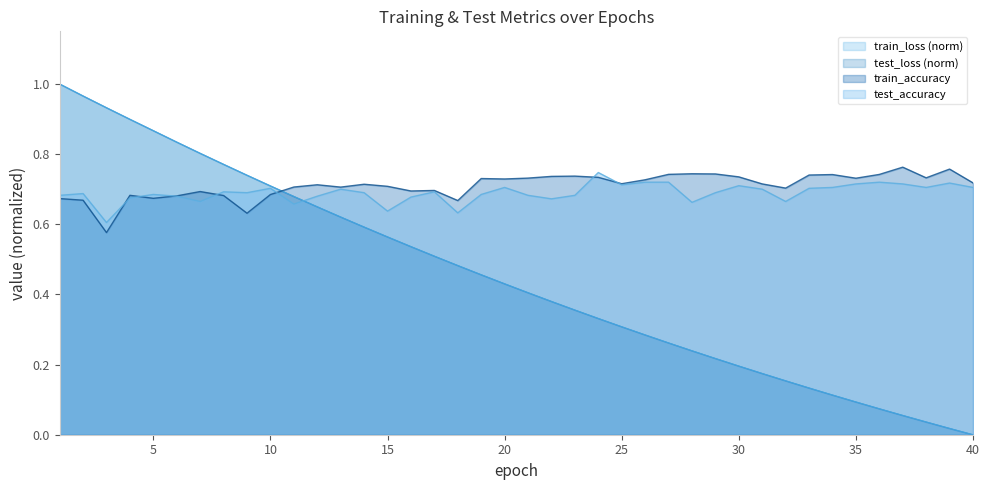

Which series changed the most between 28 and 30?

test_accuracy